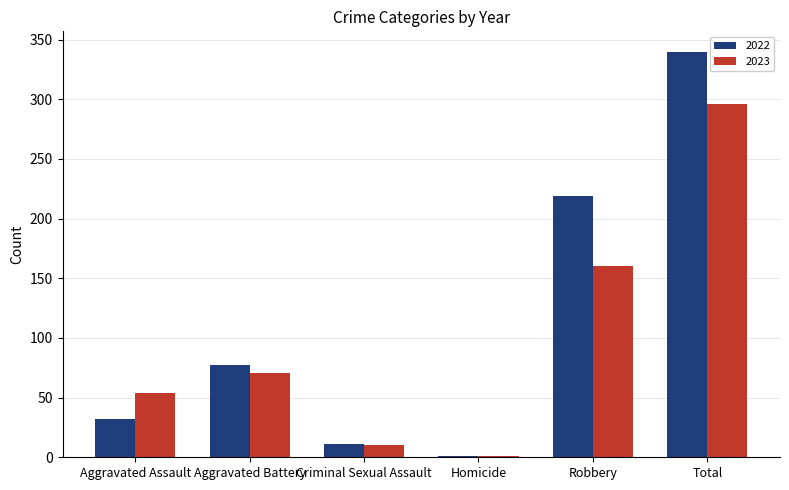

Reading left to right, extract all data points from this chart.

2022: Aggravated Assault=32	Aggravated Battery=77	Criminal Sexual Assault=11	Homicide=1	Robbery=219	Total=340
2023: Aggravated Assault=54	Aggravated Battery=71	Criminal Sexual Assault=10	Homicide=1	Robbery=160	Total=296